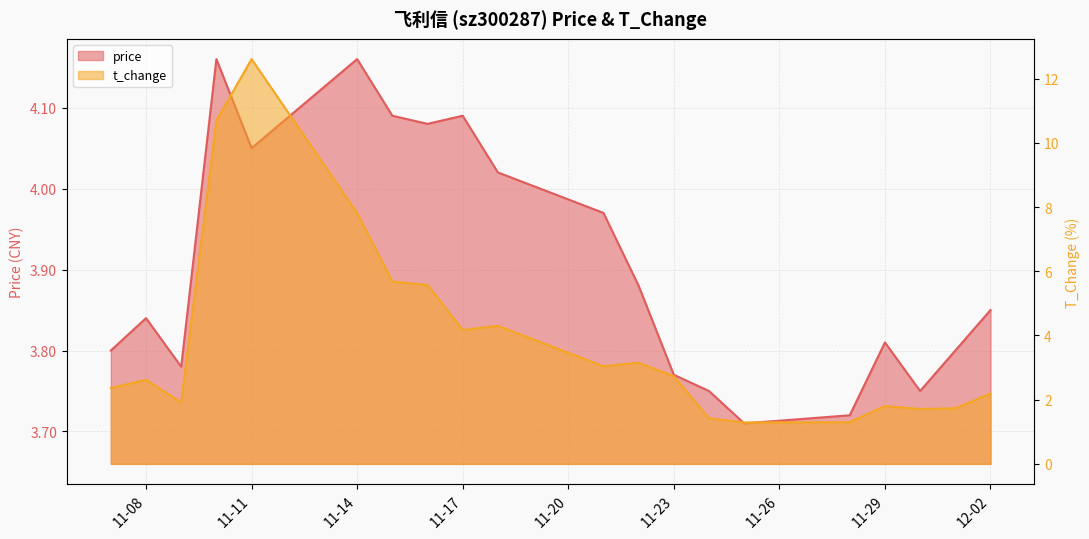

What is the spread (max minus min) of values at 12-02?

1.7